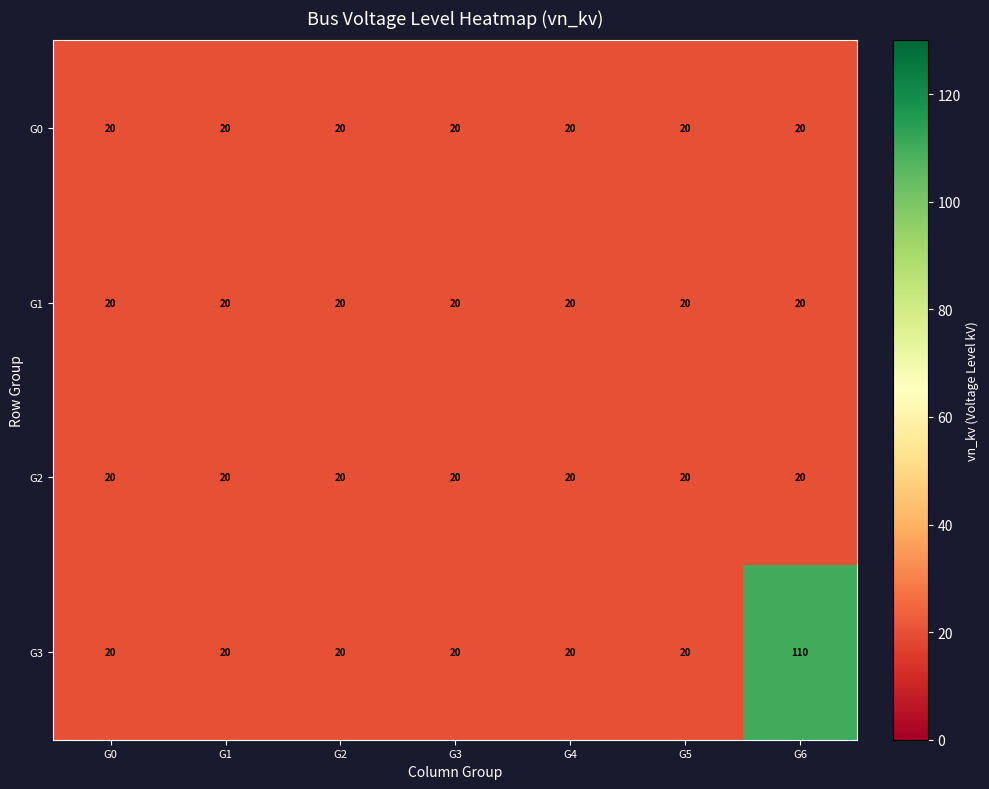

Which series has the largest total across all categories?

G3